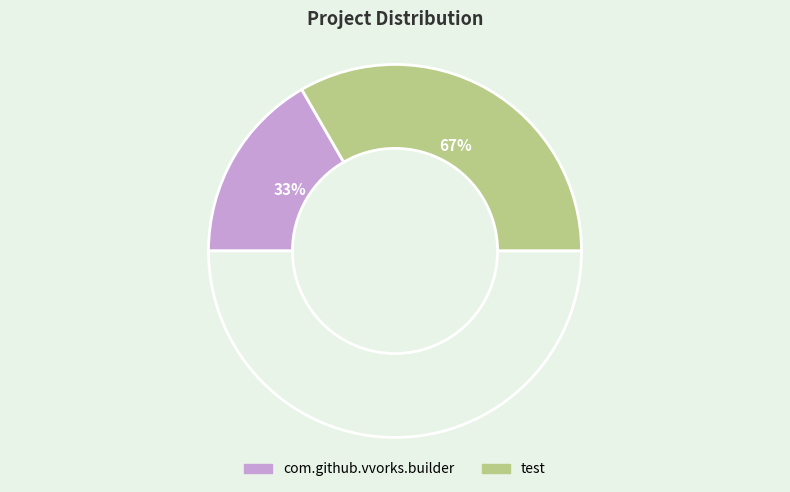

Does com.github.vvorks.builder represent more than half of the total?

No